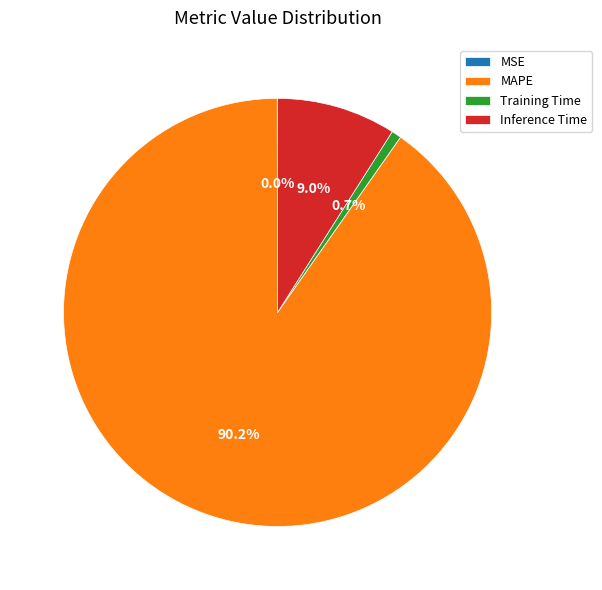

What is the largest slice in the pie chart?

MAPE